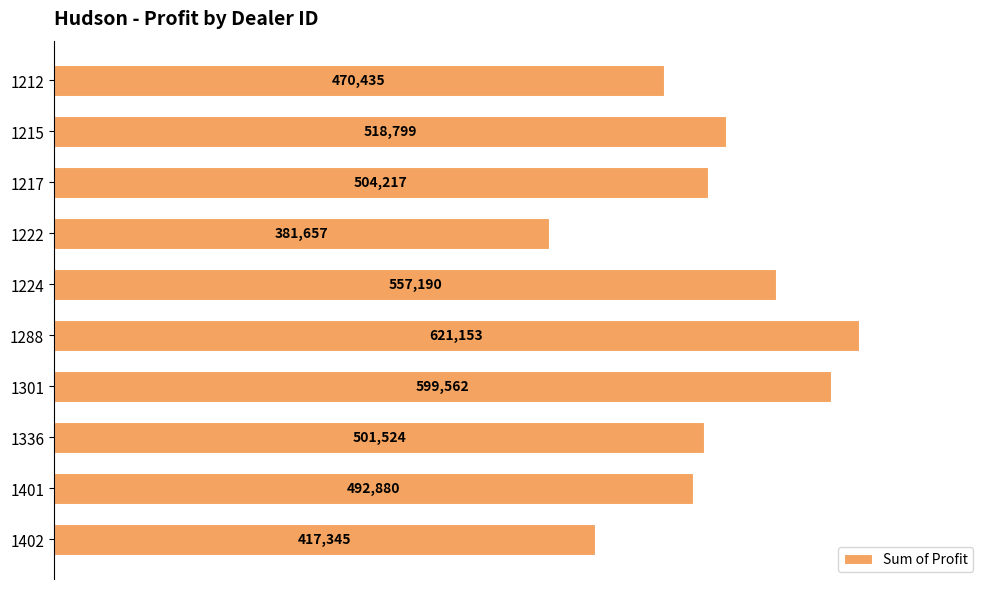

What is the value of the 1st bar from the top?

470435.0